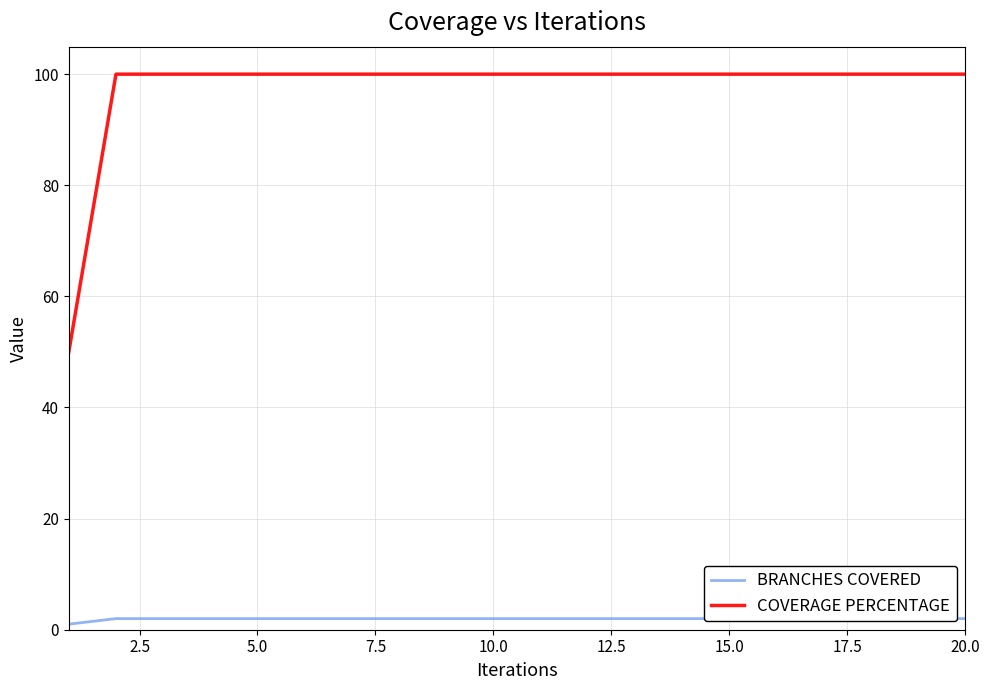

What is the lowest value of the COVERAGE PERCENTAGE series?

50